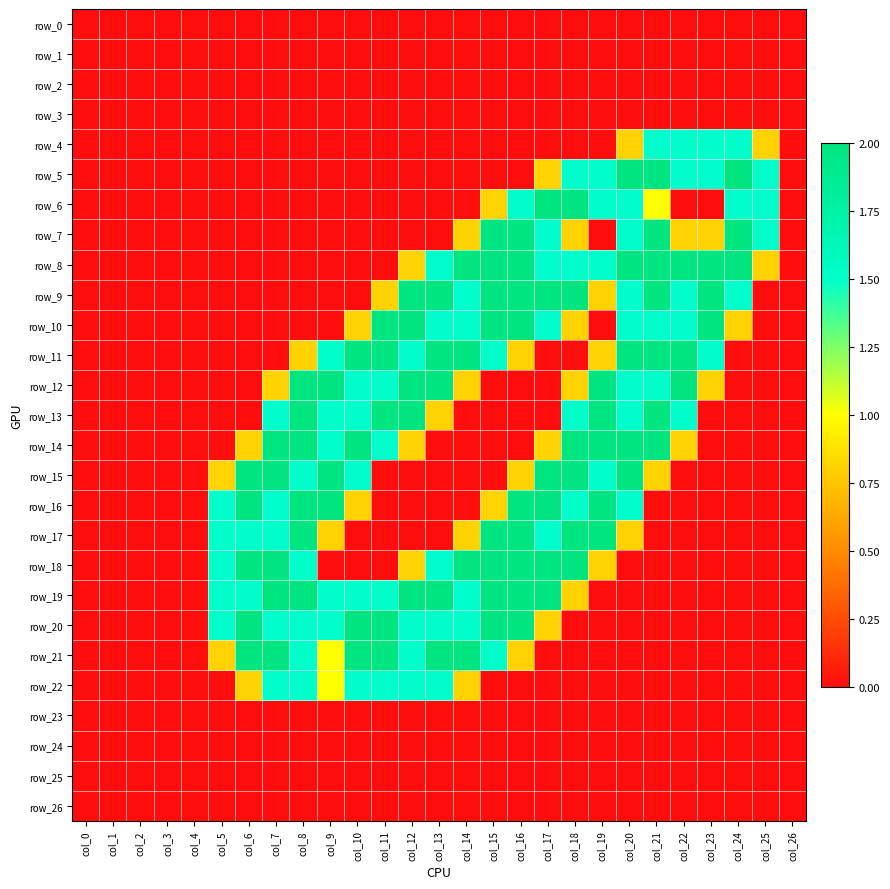

Count the row_4 values in the range 0 to 1.

23